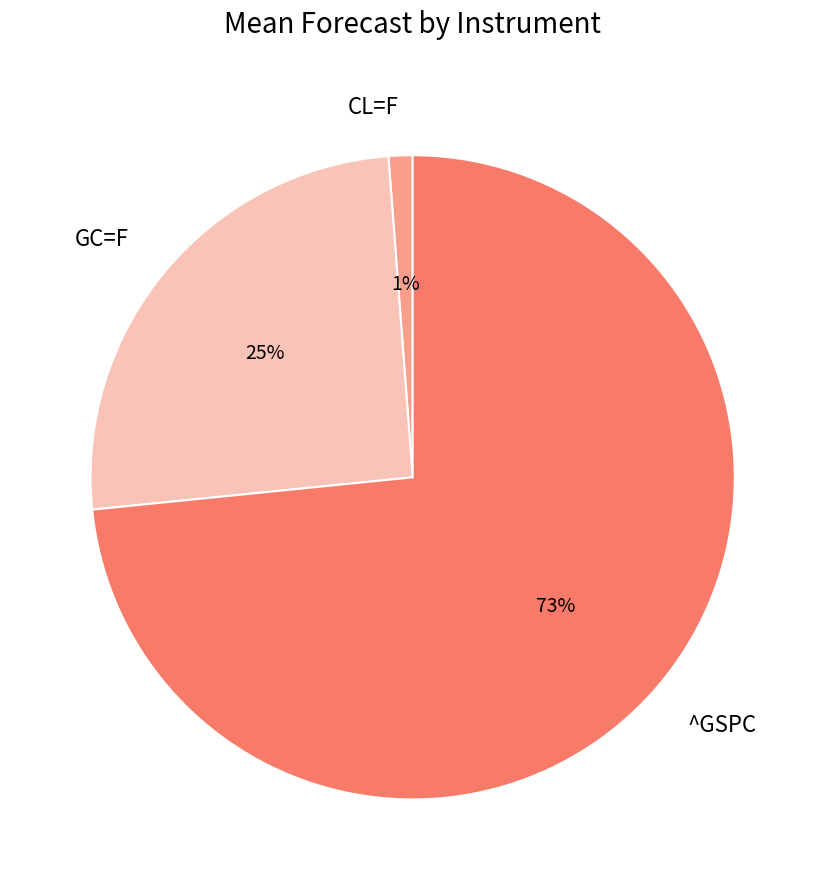

To the nearest percent, what percentage of the pie is CL=F?

1%